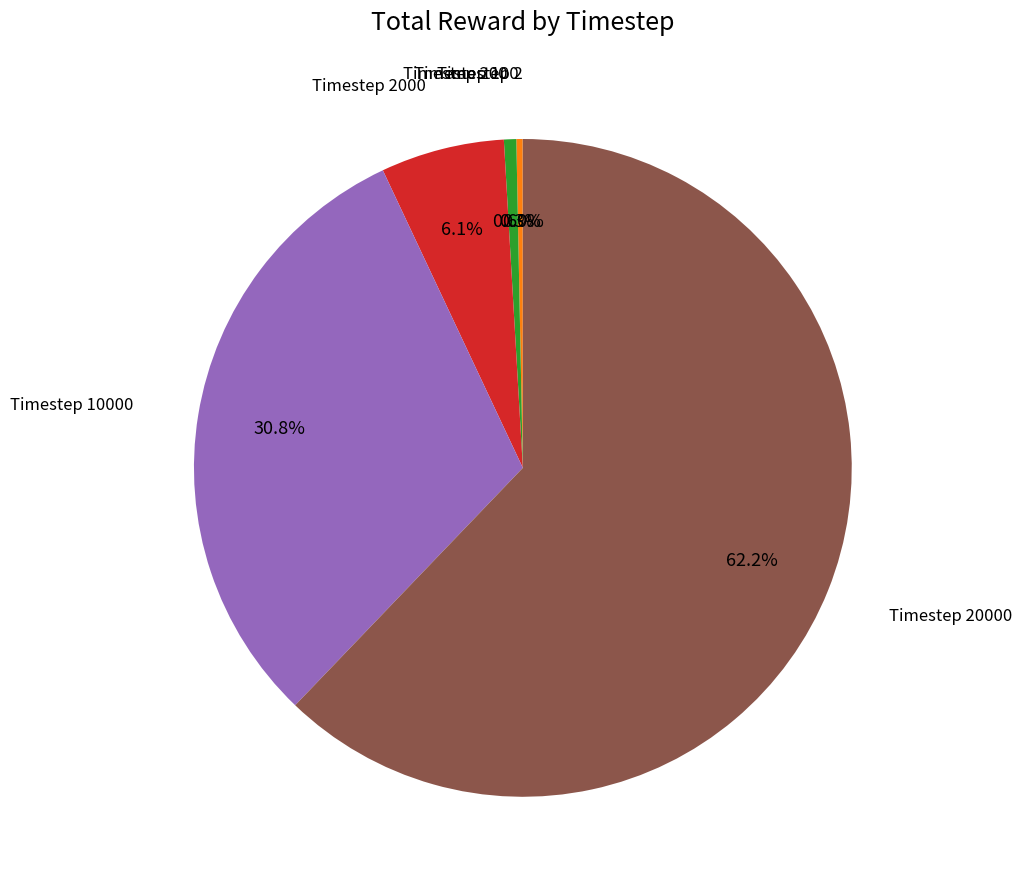

Does Timestep 10000 represent more than half of the total?

No